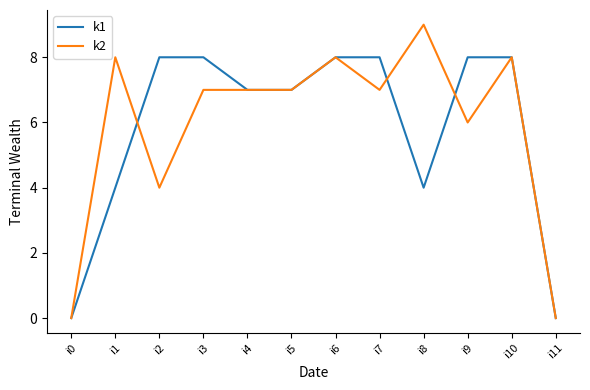

Reading right to left, list all the values displayed in this chart.

k1: 0	8	8	4	8	8	7	7	8	8	4	0
k2: 0	8	6	9	7	8	7	7	7	4	8	0